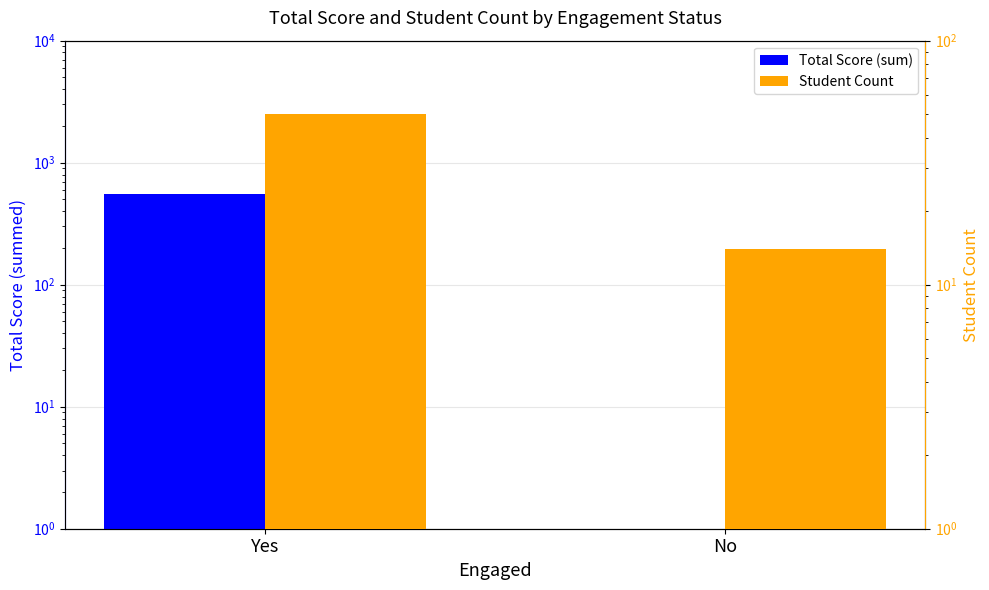

Is it true that Total Score (sum) equals -340 at No?

False